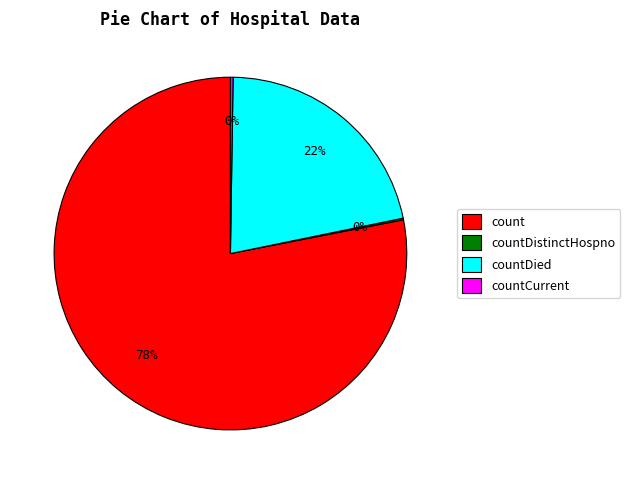

Which category has the biggest portion of the pie?

count